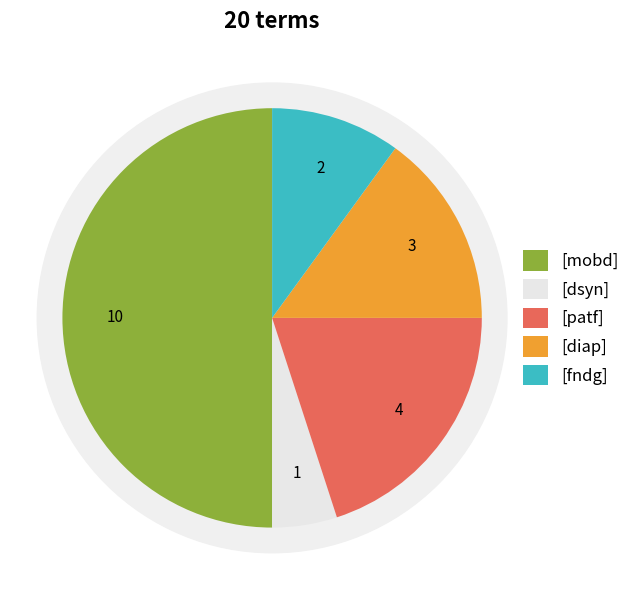

Which category has the biggest portion of the pie?

[mobd]